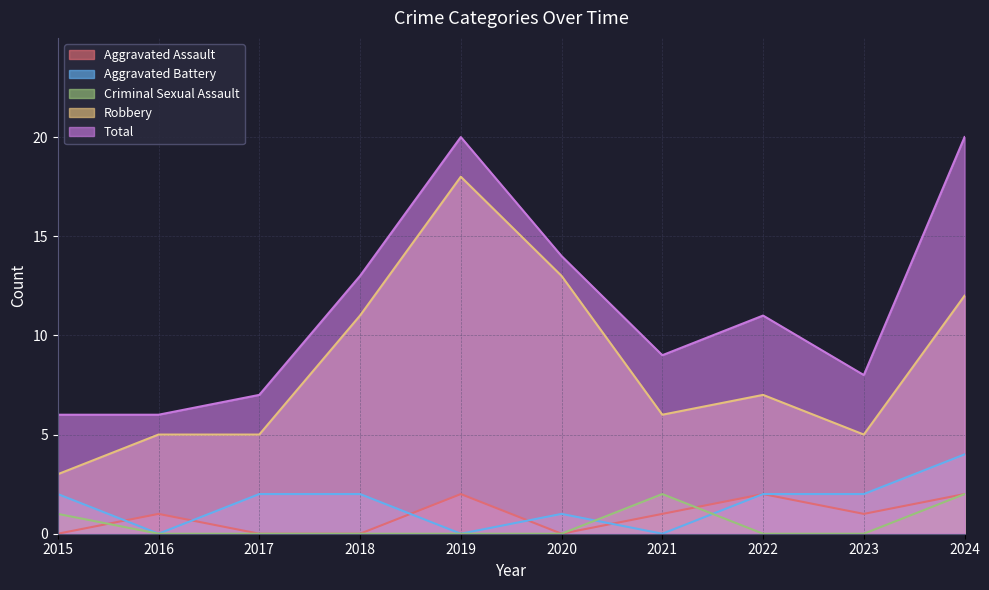

The value of Aggravated Assault at 2019 is 3. True or false?

False